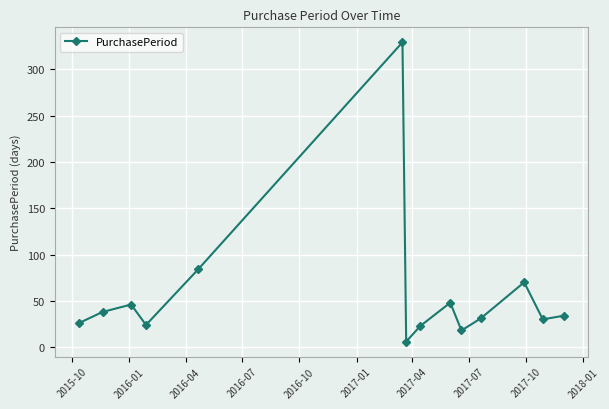

What is the greatest value displayed?

329